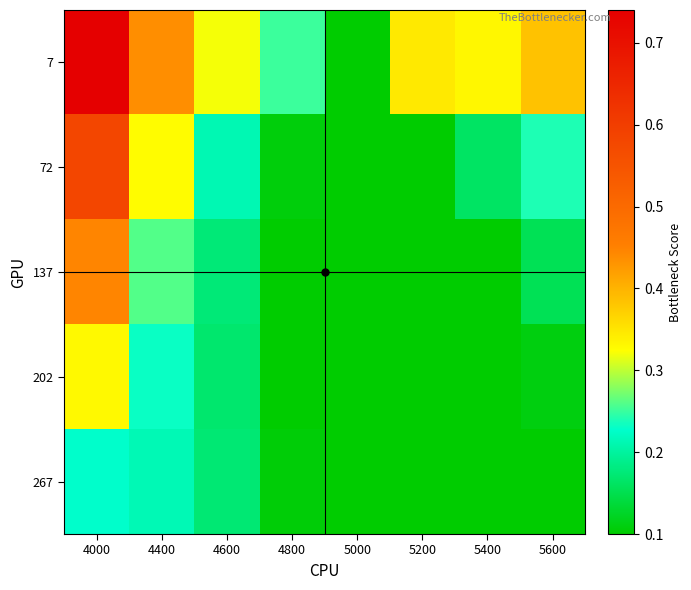

Count the number of categories in the chart.

8